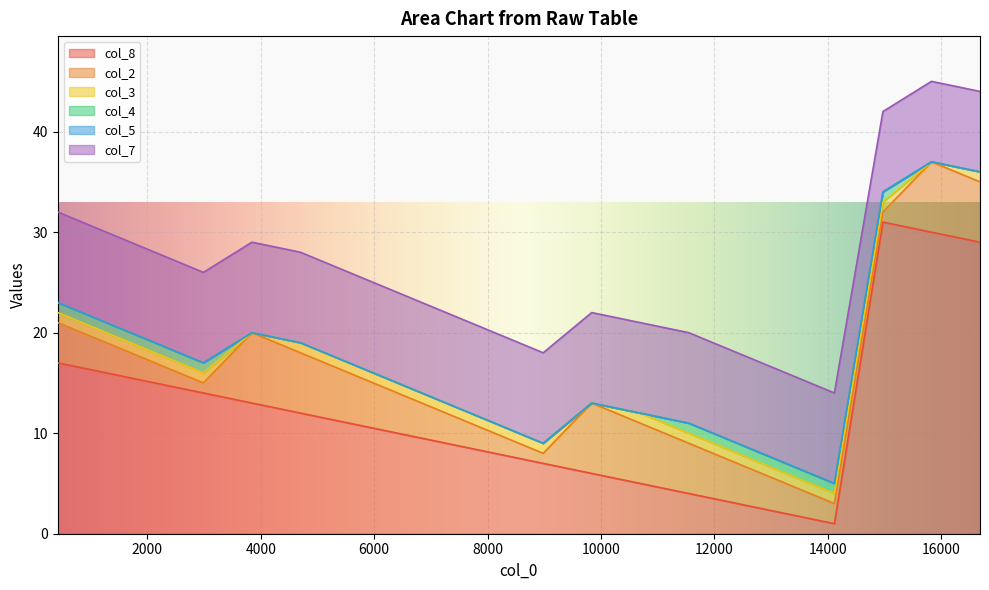

What are all the series names shown in the legend?

col_8, col_2, col_3, col_4, col_5, col_7